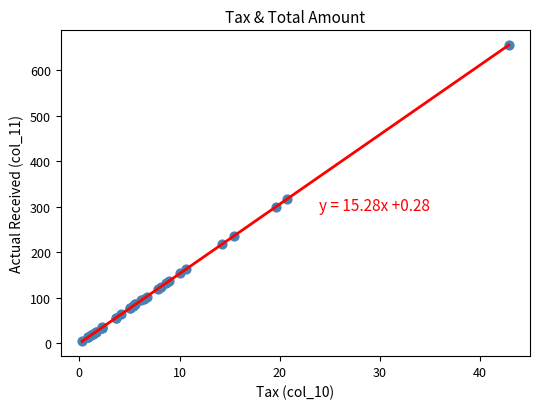

What Y value in the scatter plot is closest to 329?

316.8